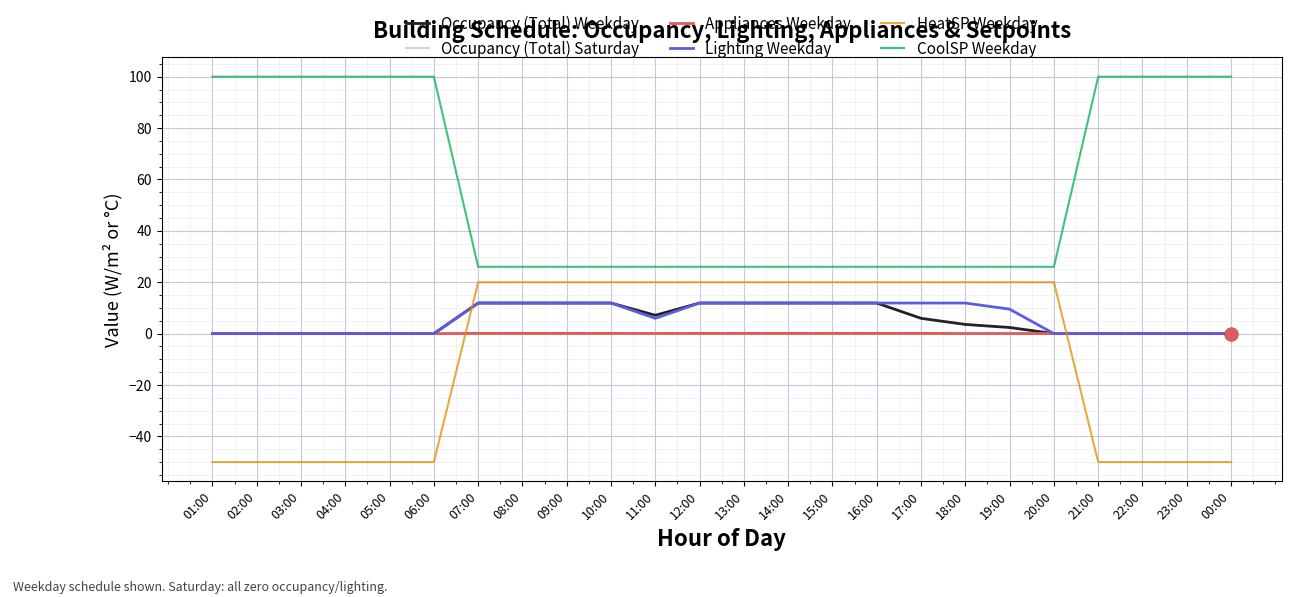

True or false: Appliances Weekday has a value of 0.1 at 18:00.

True